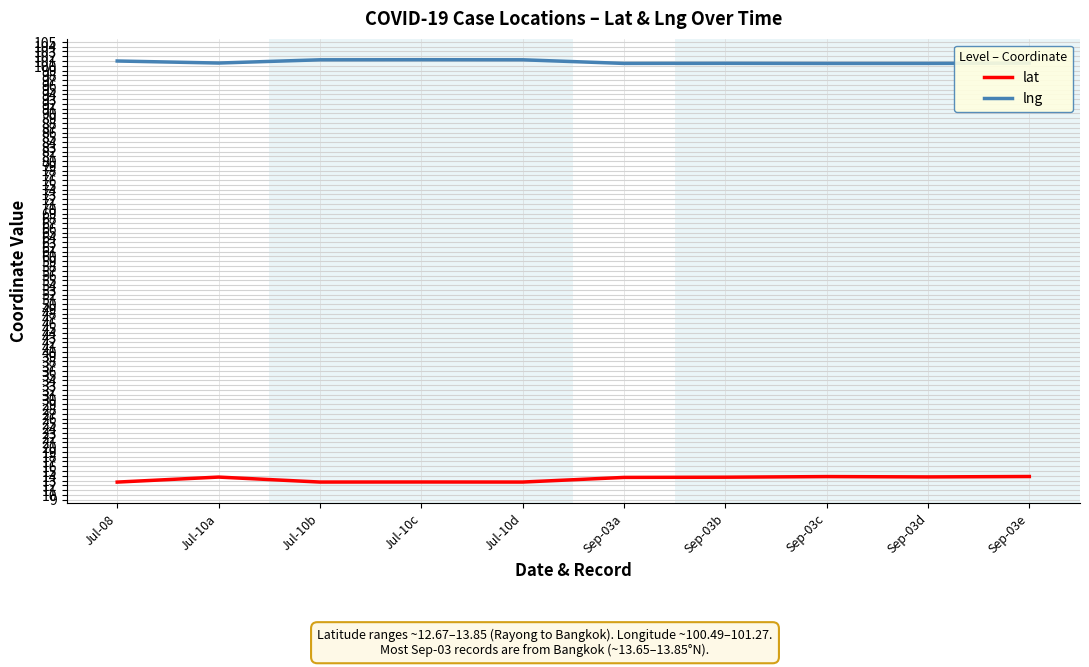

What is the sum of the lng values at Jul-10a and Sep-03b?

201.1